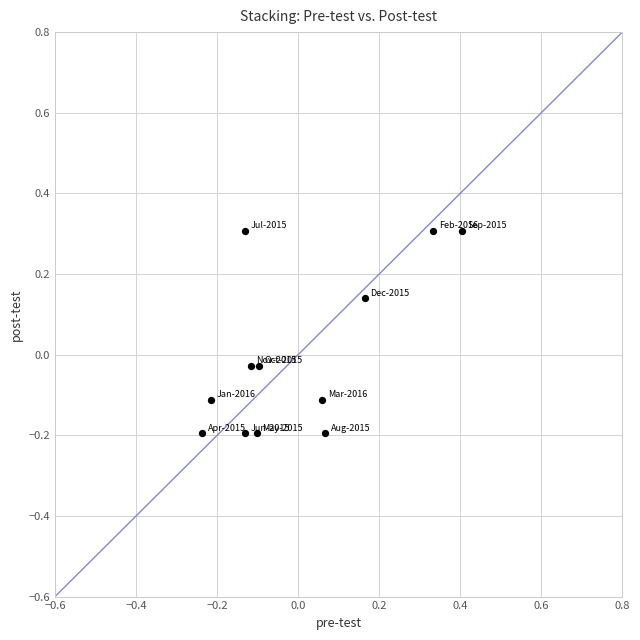

What is the range of Y values (max minus min)?

0.5